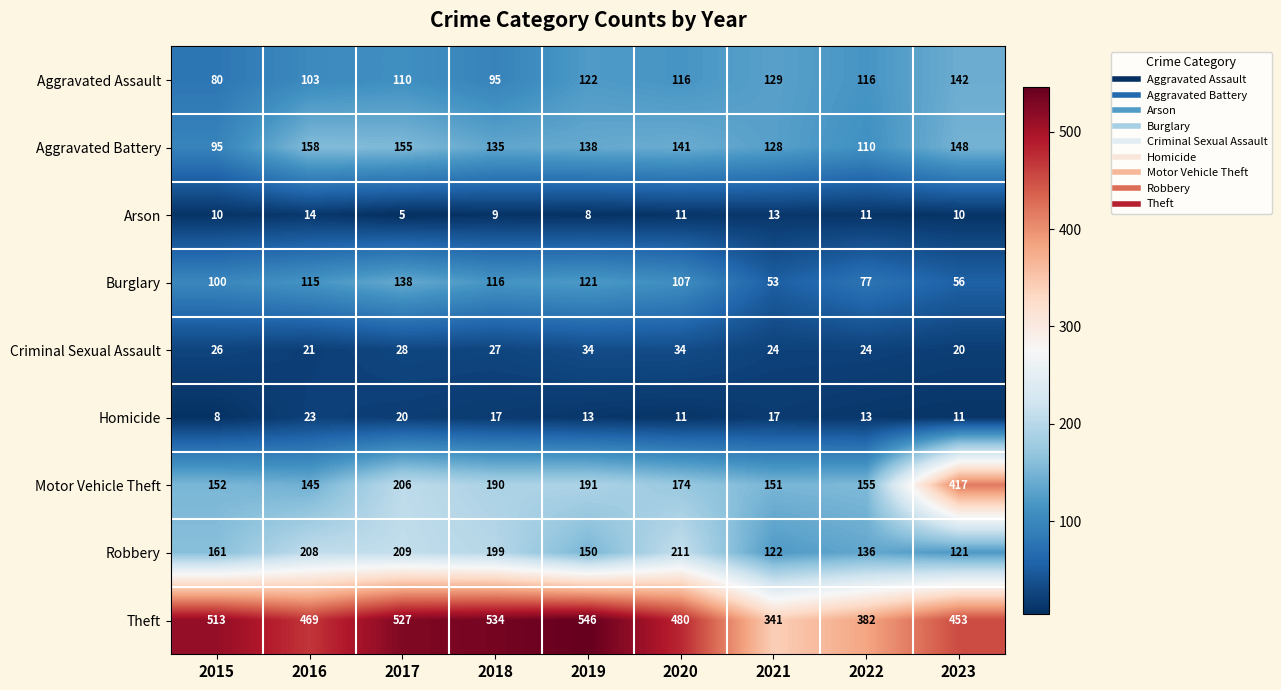

List the series in order of their peak value, lowest first.

Arson, Homicide, Criminal Sexual Assault, Burglary, Aggravated Assault, Aggravated Battery, Robbery, Motor Vehicle Theft, Theft